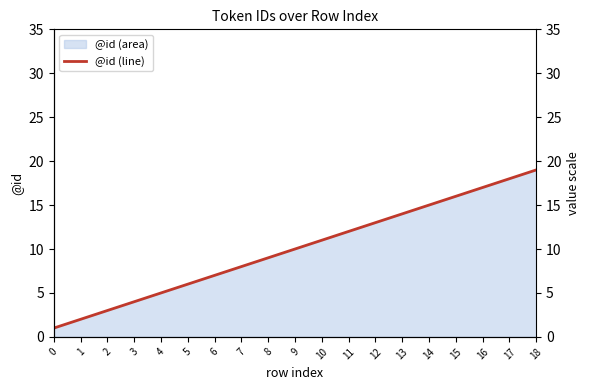

Which has a higher value, 9 or 6?

9